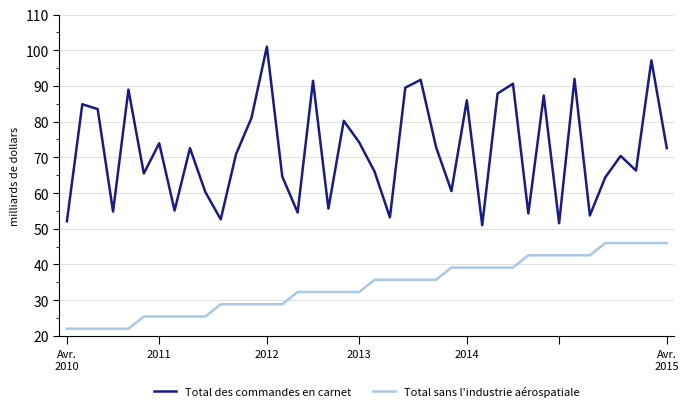

True or false: Total des commandes en carnet and Total sans l'industrie aérospatiale intersect in this chart.

False